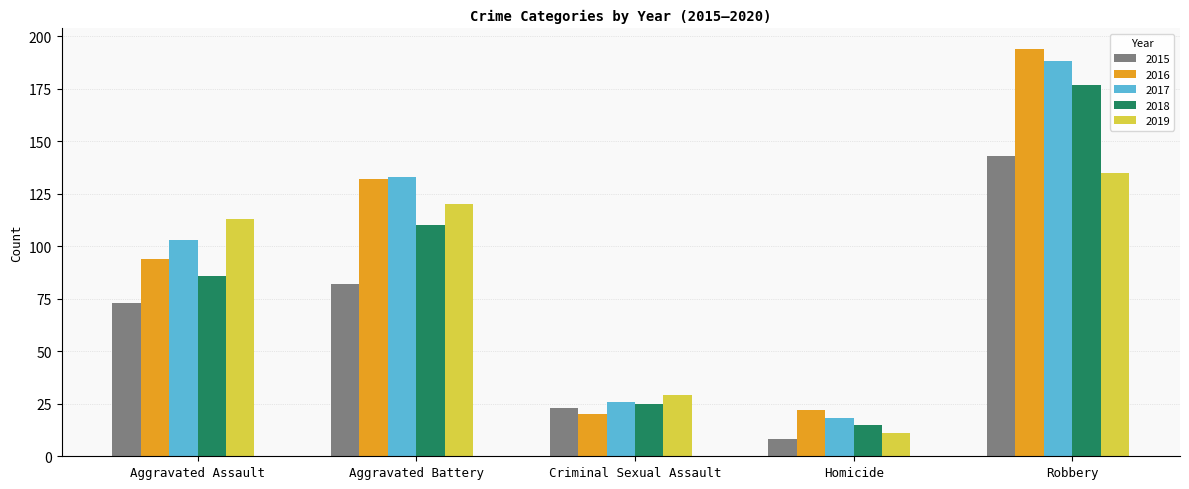

At which category is the sum across all series the highest?

Robbery